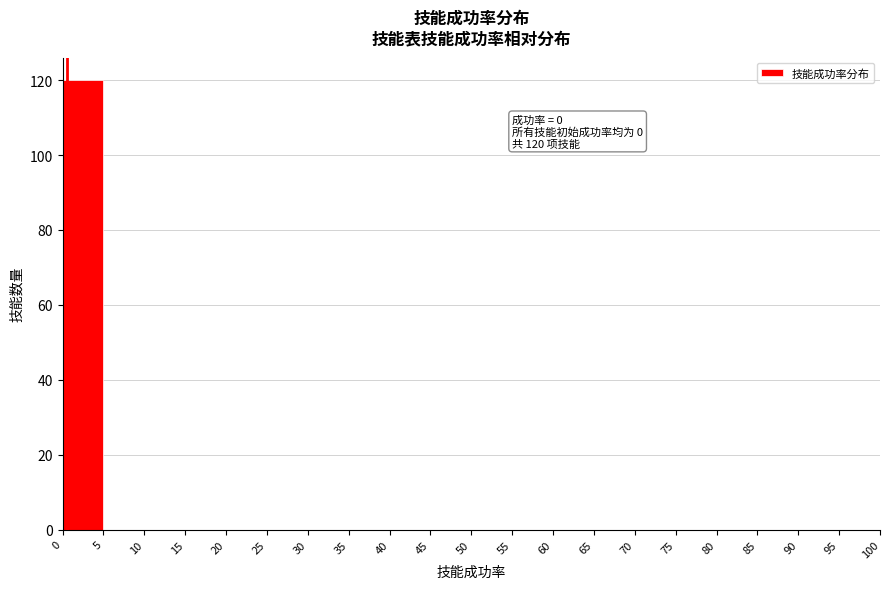

Which range on the x-axis has the tallest bar?

0 to 5